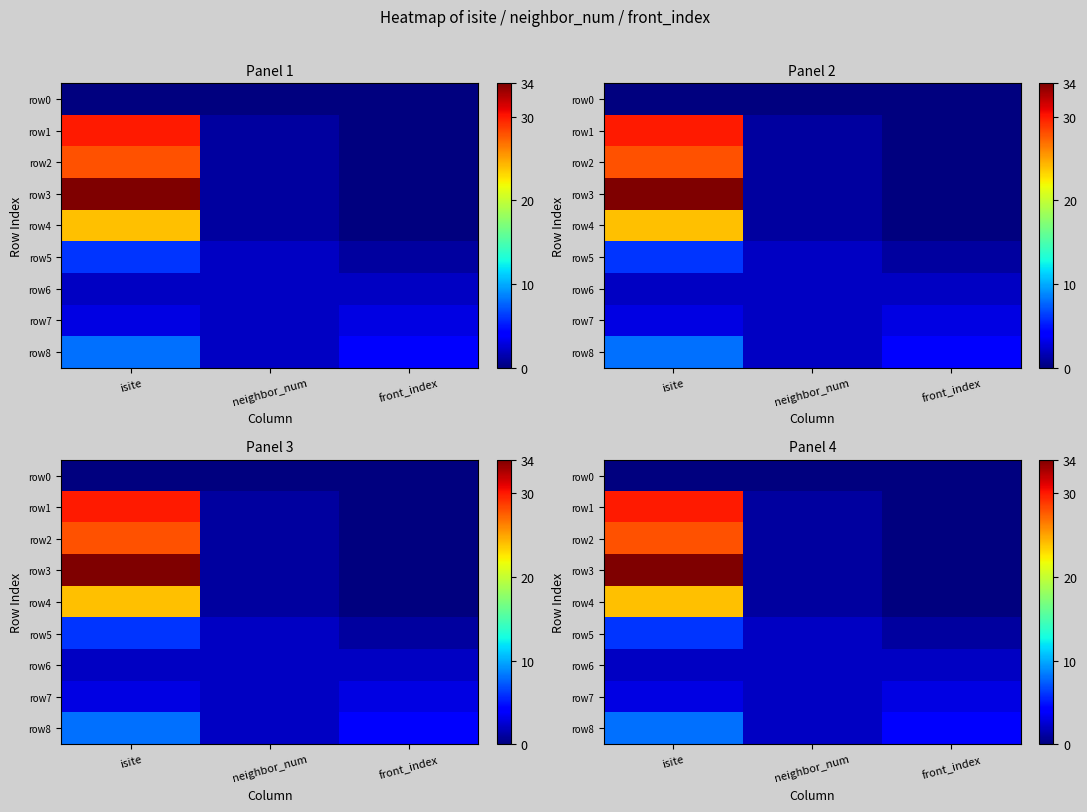

How many series are shown in this chart?

9